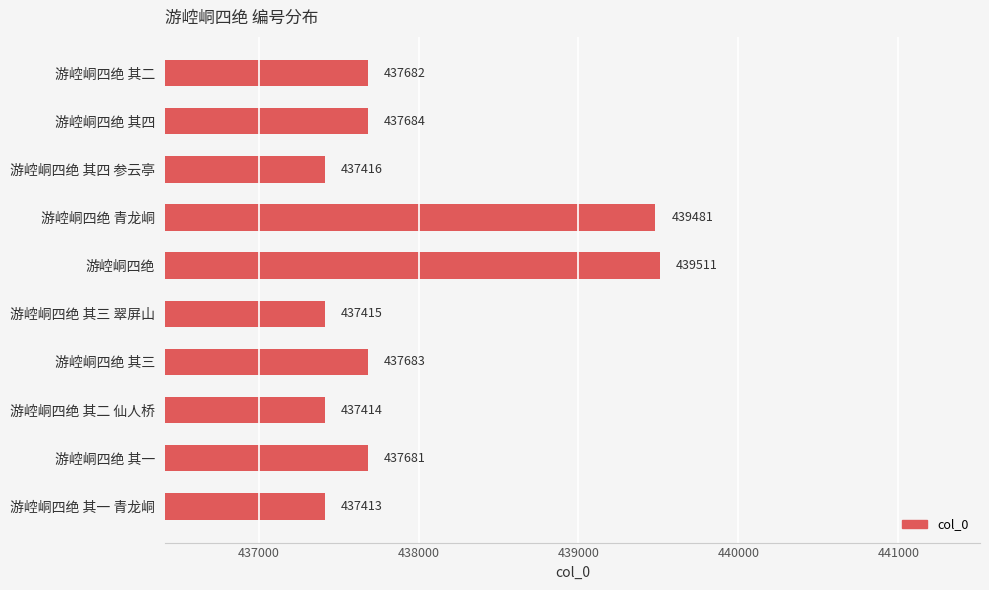

Rank the categories by value from lowest to highest.

游崆峒四绝 其一 青龙峒, 游崆峒四绝 其二 仙人桥, 游崆峒四绝 其三 翠屏山, 游崆峒四绝 其四 参云亭, 游崆峒四绝 其一, 游崆峒四绝 其二, 游崆峒四绝 其三, 游崆峒四绝 其四, 游崆峒四绝 青龙峒, 游崆峒四绝